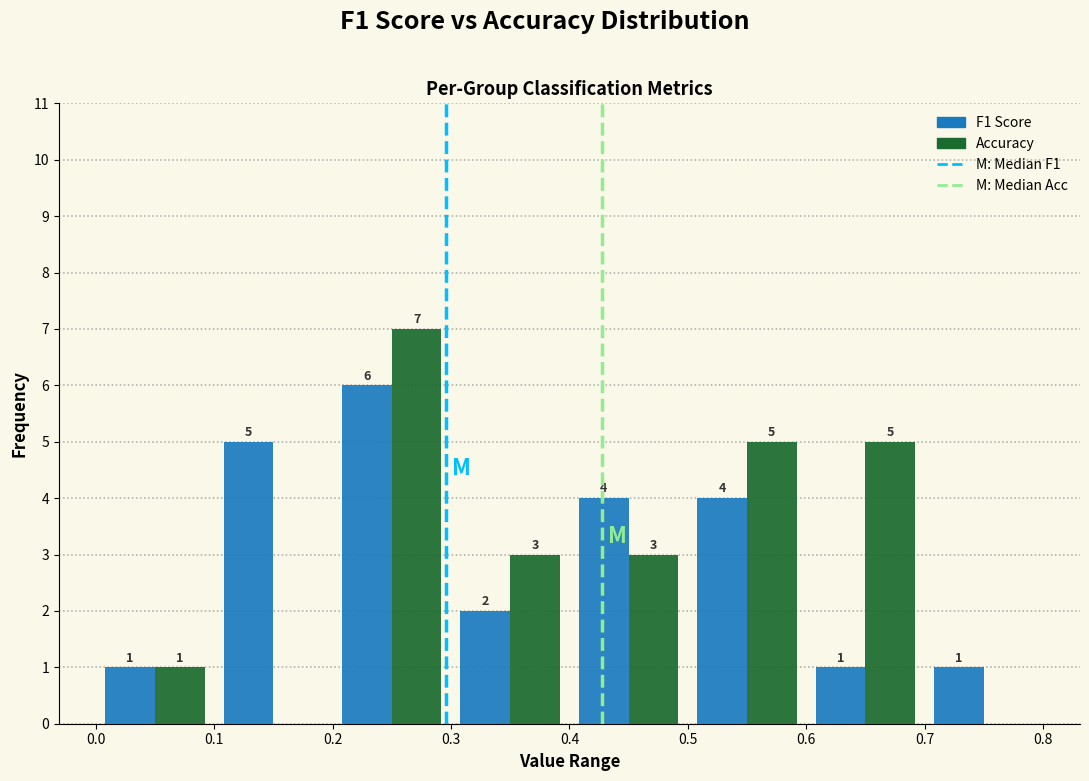

In the Accuracy series, which range on the x-axis has the tallest bar?

0.2 to 0.3